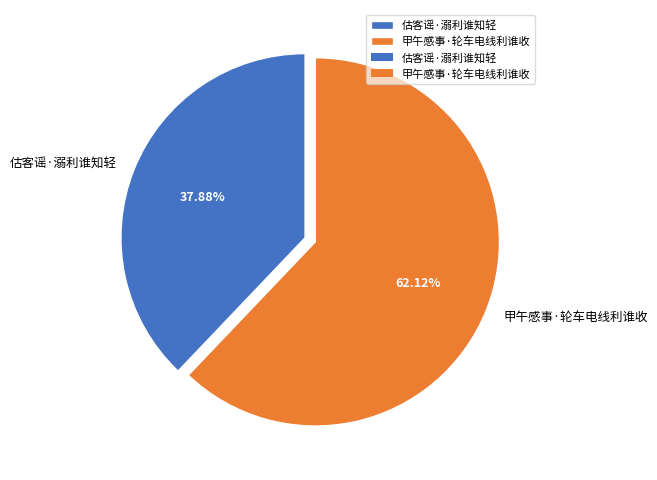

What portion of the pie excludes 甲午感事·轮车电线利谁收?

37.9%